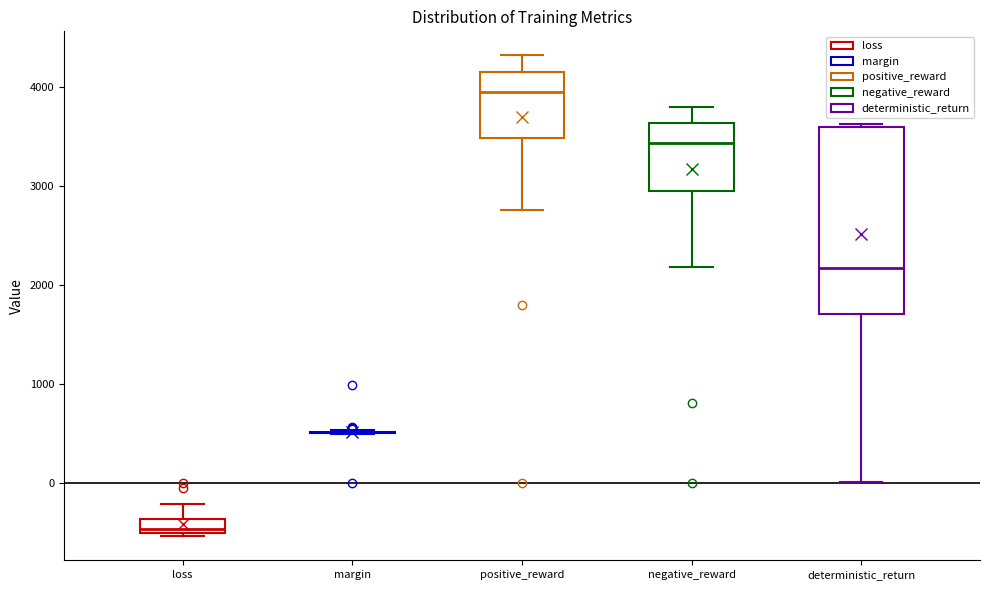

Which box is the tallest, from its lower edge to its upper edge?

deterministic_return